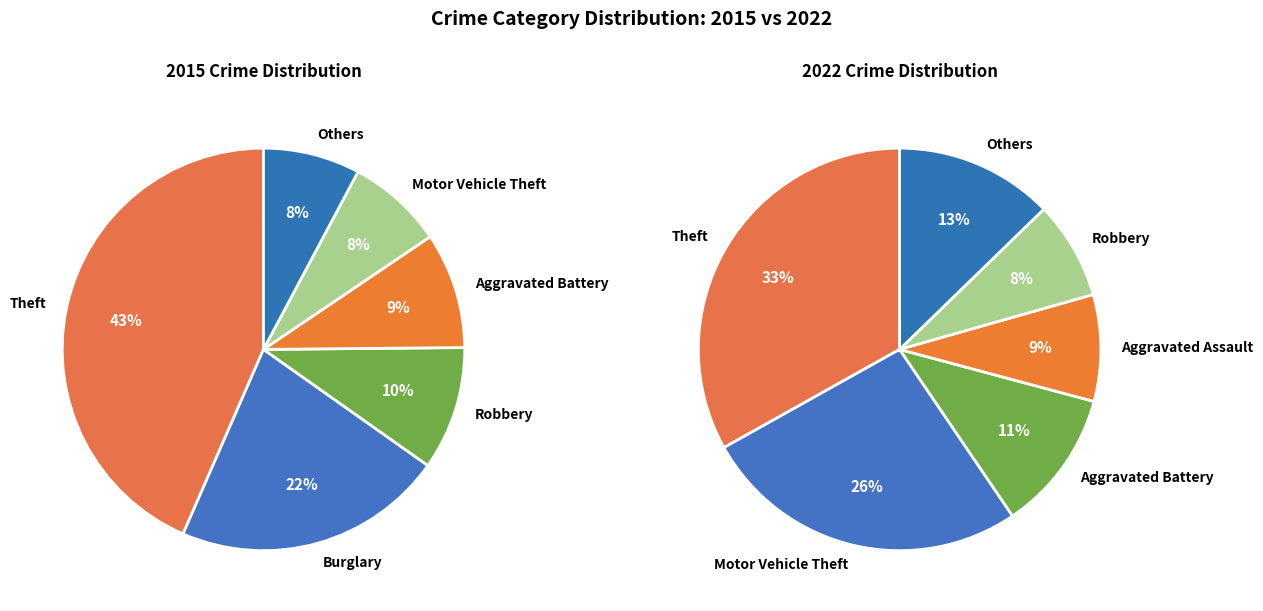

Which category has the biggest portion of the pie?

Theft